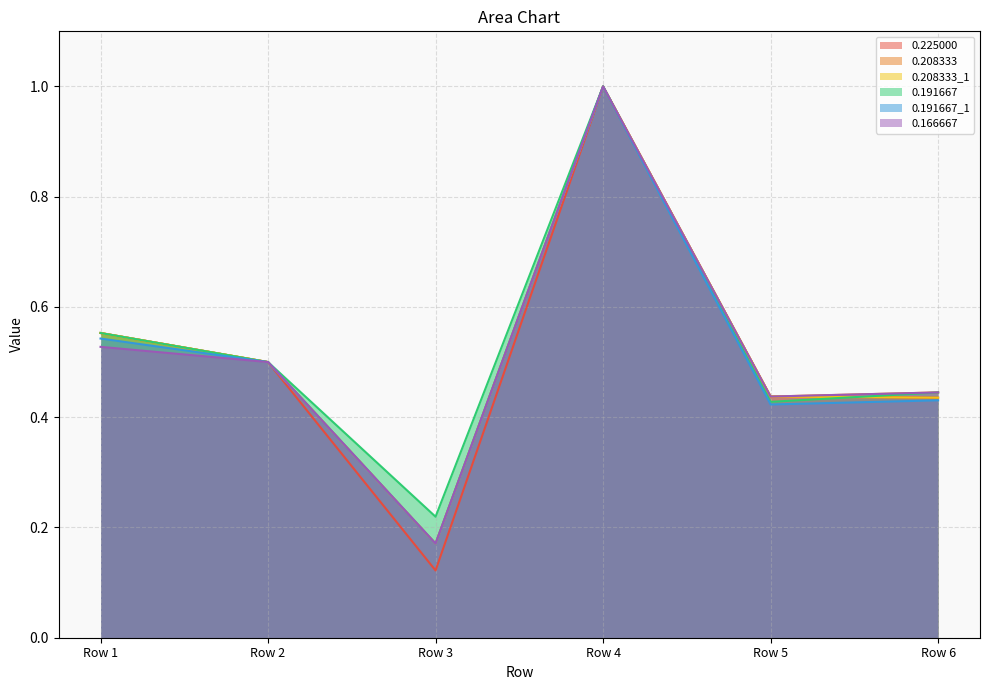

Reading left to right, transcribe all the data shown in this chart.

0.225000: Row 1=0.6	Row 2=0.5	Row 3=0.1	Row 4=1.0	Row 5=0.4	Row 6=0.4
0.208333: Row 1=0.6	Row 2=0.5	Row 3=0.2	Row 4=1.0	Row 5=0.4	Row 6=0.4
0.208333_1: Row 1=0.6	Row 2=0.5	Row 3=0.2	Row 4=1.0	Row 5=0.4	Row 6=0.4
0.191667: Row 1=0.6	Row 2=0.5	Row 3=0.2	Row 4=1.0	Row 5=0.4	Row 6=0.4
0.191667_1: Row 1=0.5	Row 2=0.5	Row 3=0.2	Row 4=1.0	Row 5=0.4	Row 6=0.4
0.166667: Row 1=0.5	Row 2=0.5	Row 3=0.2	Row 4=1.0	Row 5=0.4	Row 6=0.4